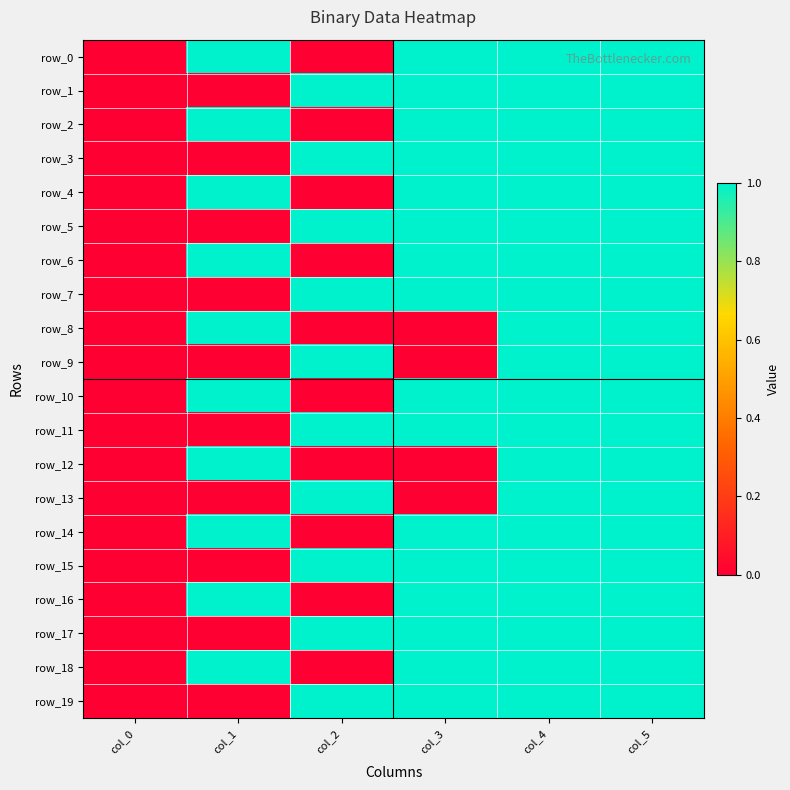

At how many categories does at least one series exceed 0?

5